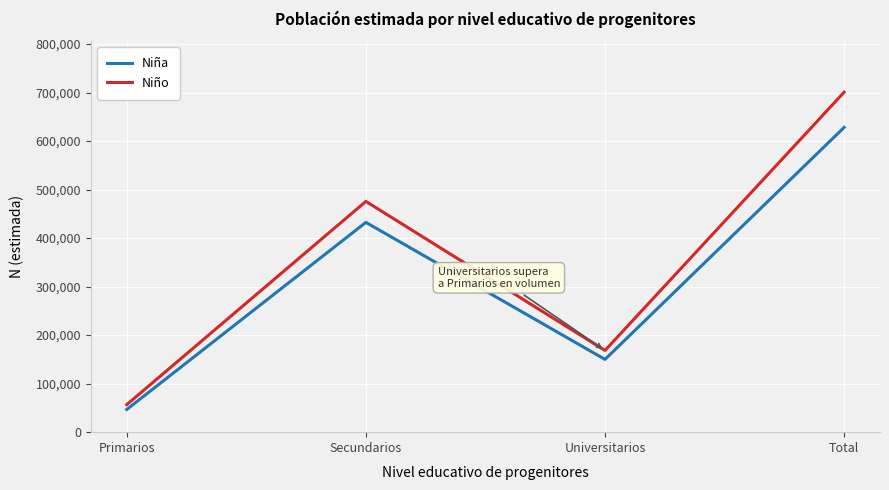

What is the approximate value of Niña at Secundarios, to the nearest 100?

432400